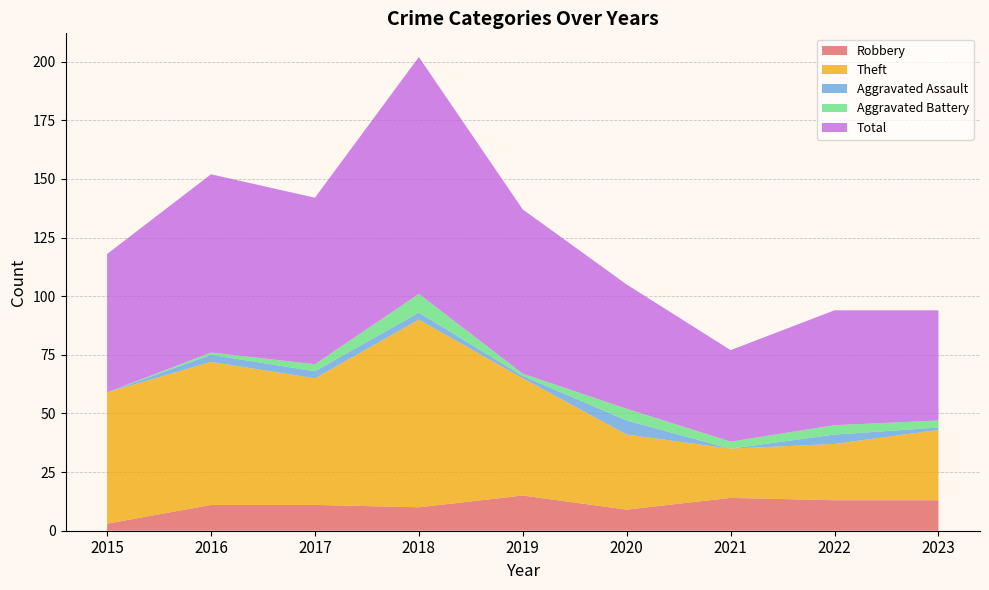

Reading right to left, list all the values displayed in this chart.

Robbery: 13	13	14	9	15	10	11	11	3
Theft: 30	24	21	32	50	80	54	61	56
Aggravated Assault: 1	4	0	6	1	3	3	3	0
Aggravated Battery: 3	4	3	5	1	8	3	1	0
Total: 47	49	39	53	70	101	71	76	59